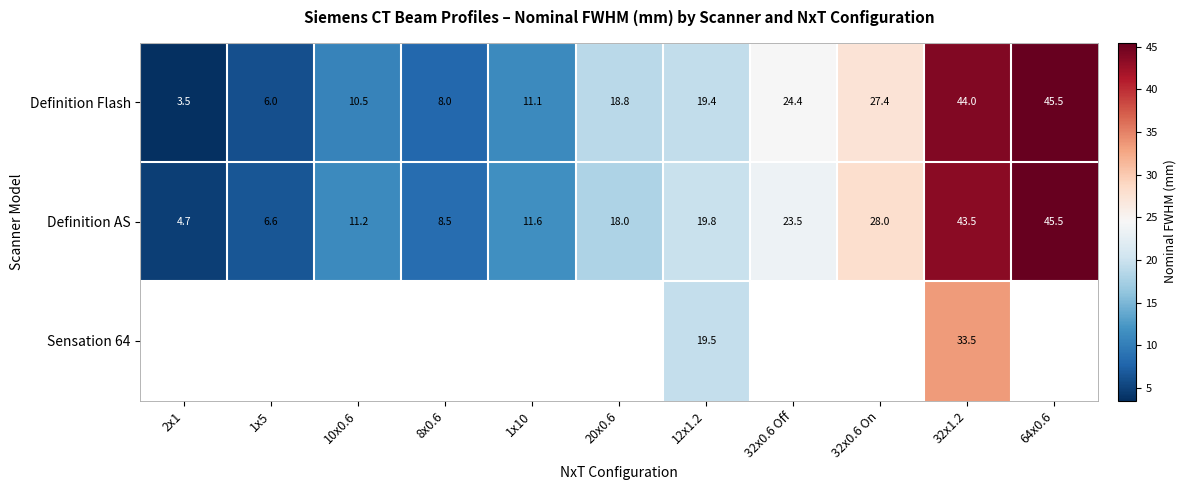

At how many categories does at least one series exceed 35?

2